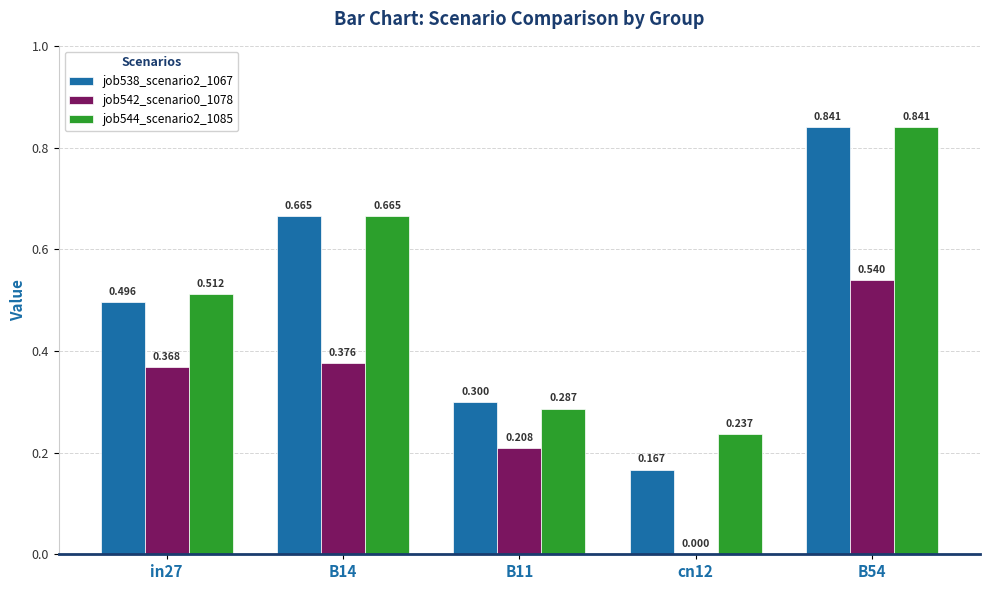

The job542_scenario0_1078 series shows 0.3 at cn12. True or false?

False